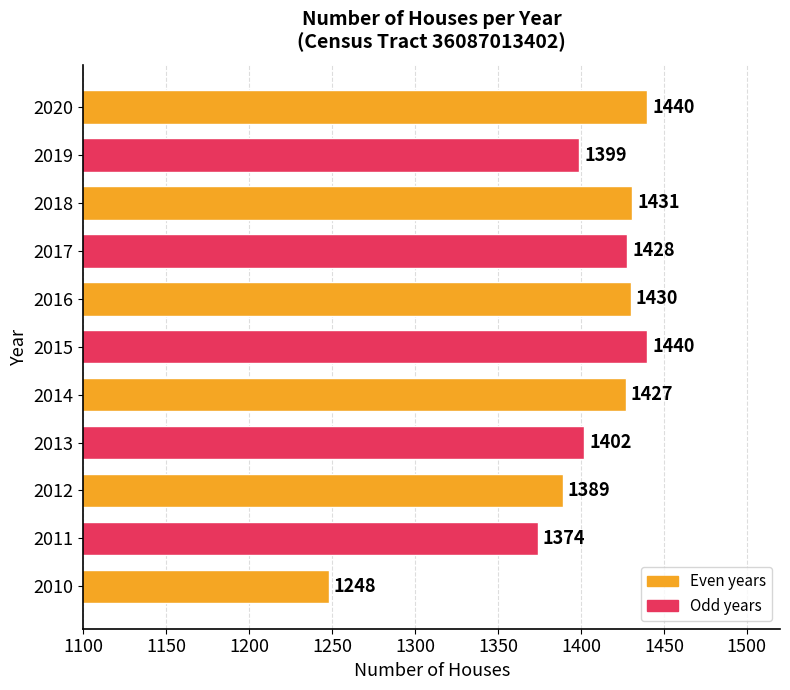

What is the sum of the values at 2017 and 2013?

2830